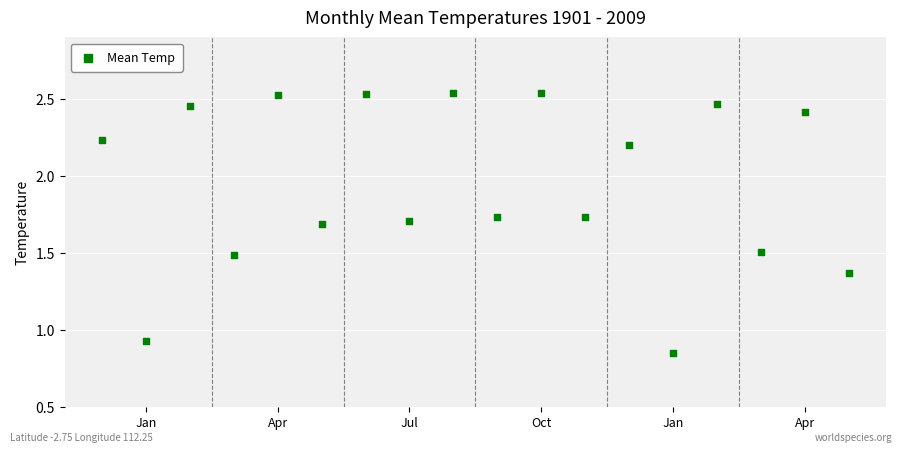

How many points are shown in the scatter plot?

18